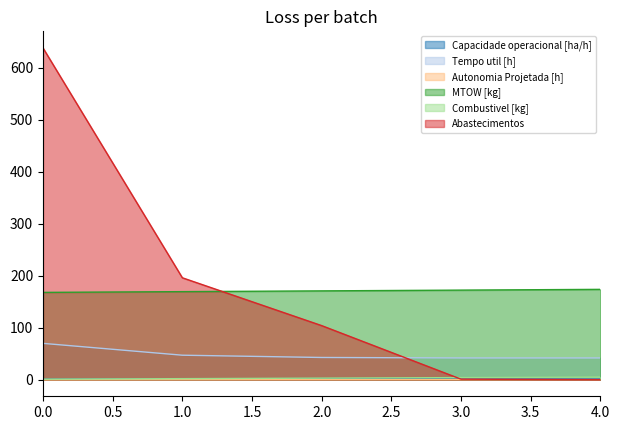

How many data points does each series have?

5